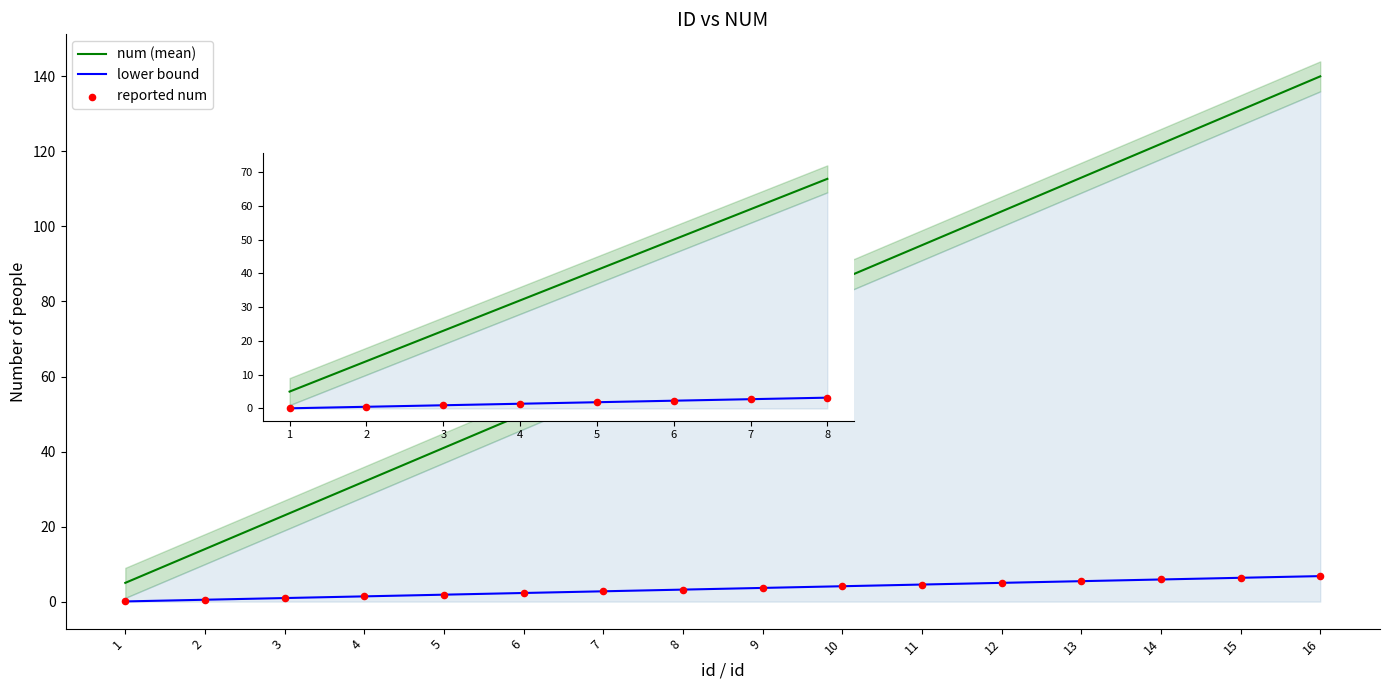

Which series reaches the maximum Y coordinate?

num (mean)